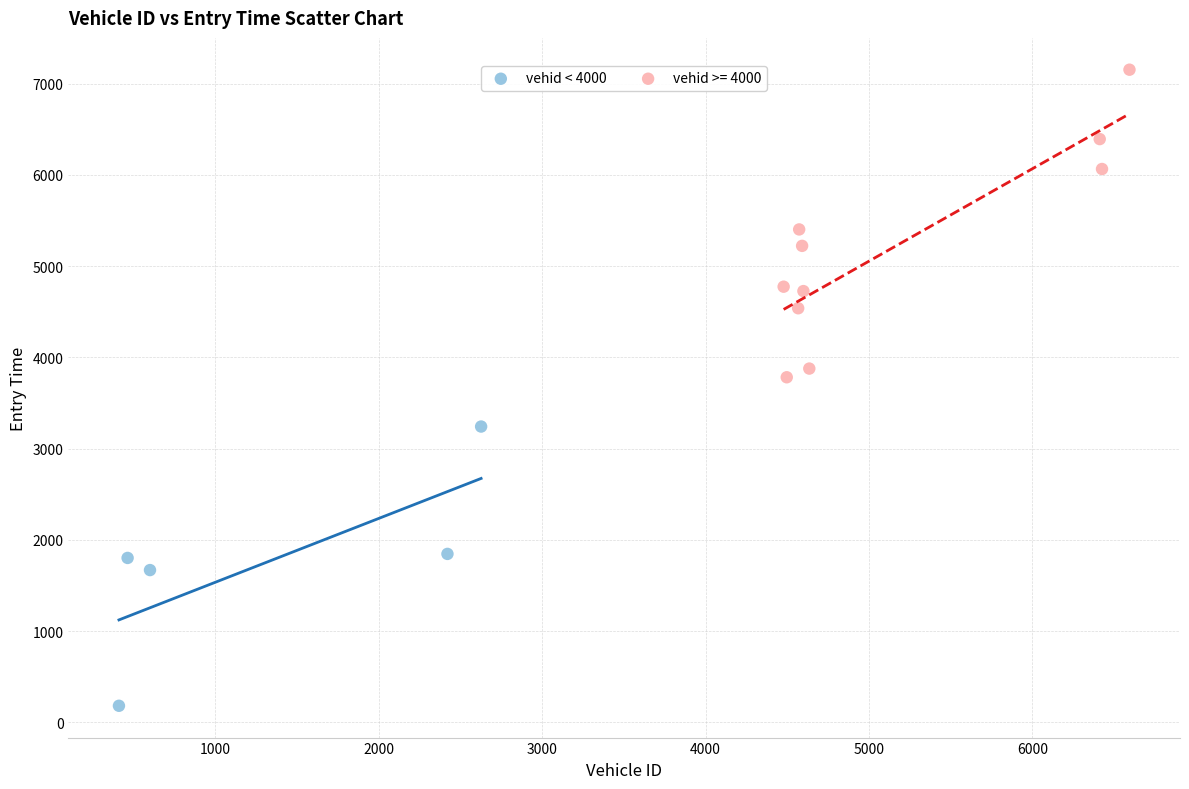

Which series has the largest Y range (max minus min)?

vehid >= 4000